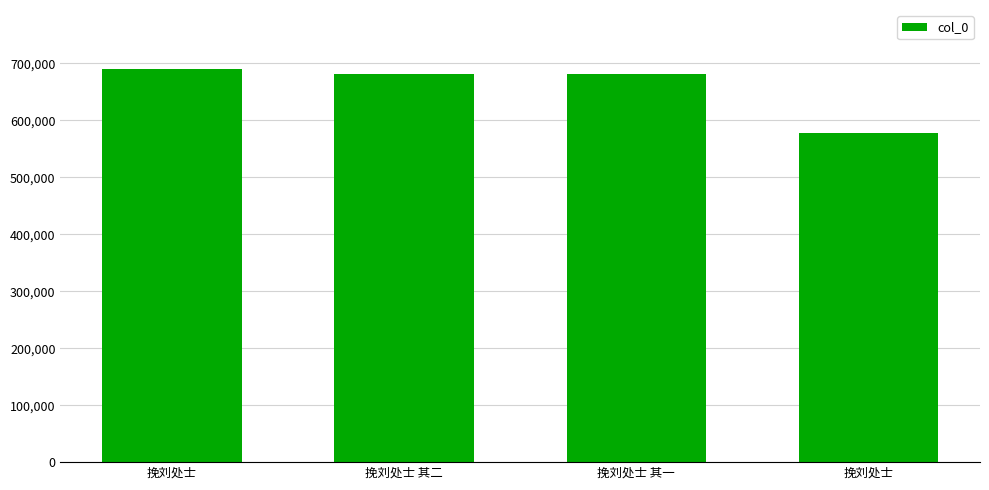

How many categories are shown in the chart?

4